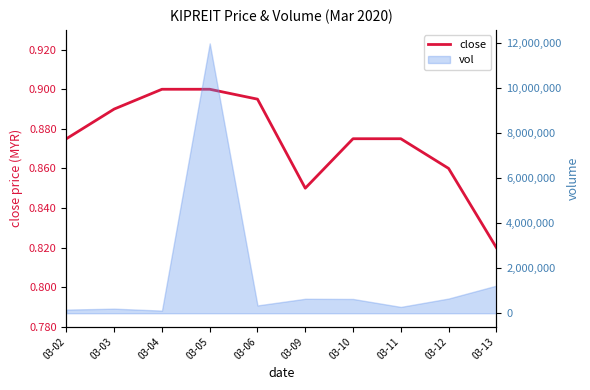

Reading left to right, what are all the values shown in this chart?

03-02=0.9	03-03=0.9	03-04=0.9	03-05=0.9	03-06=0.9	03-09=0.8	03-10=0.9	03-11=0.9	03-12=0.9	03-13=0.8